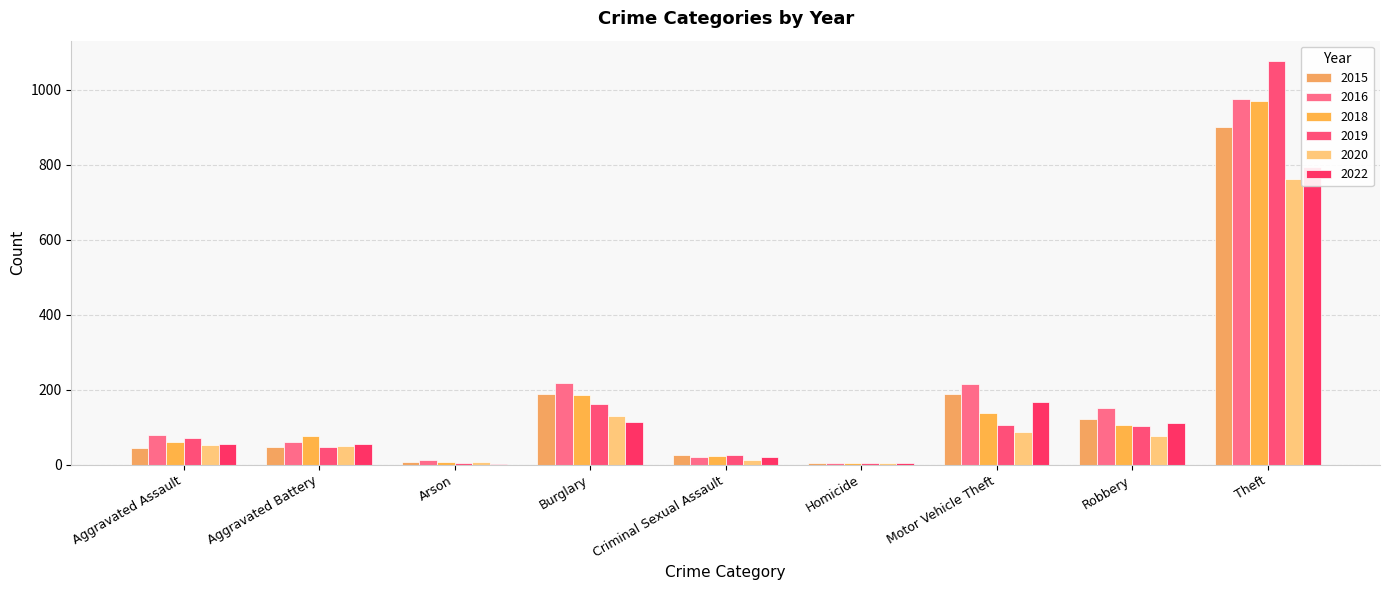

Rank the series by their maximum value, from lowest to highest.

2020, 2022, 2015, 2018, 2016, 2019